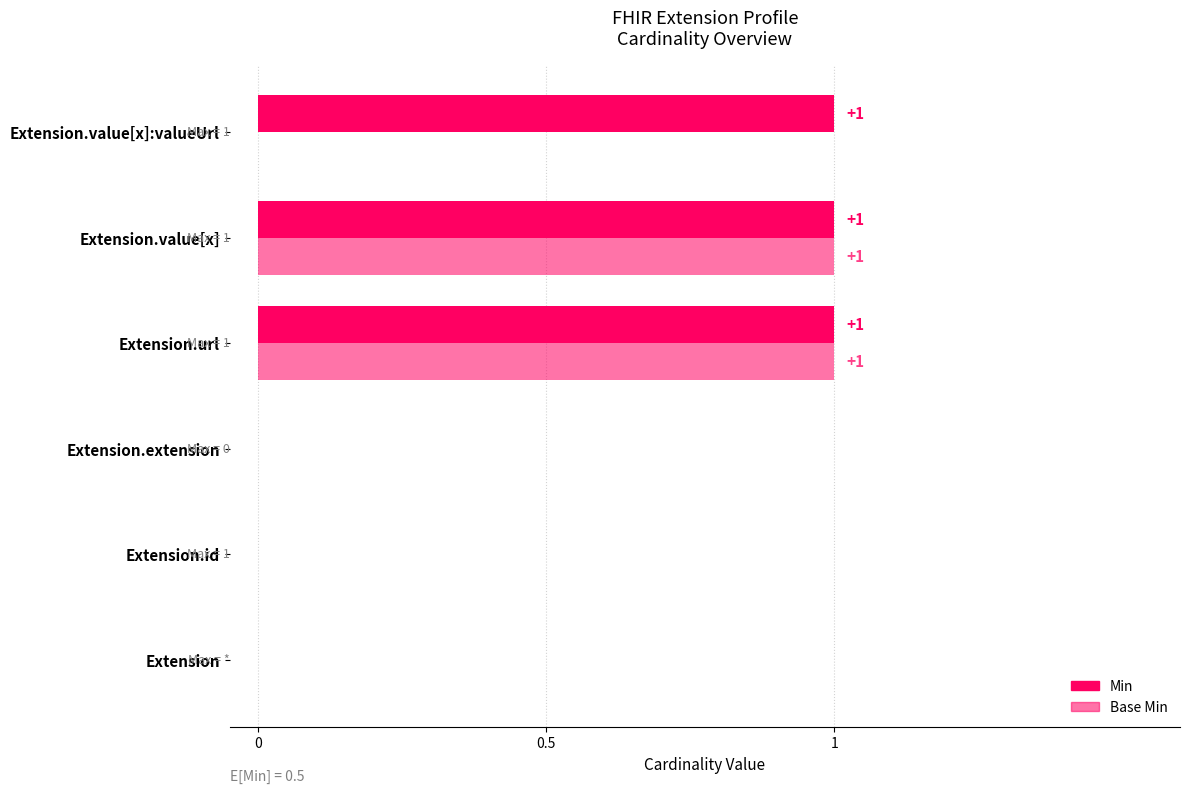

Reading left to right, what are all the values shown in this chart?

Min: 0	0	0	1	1	1
Base Min: 0	0	0	1	1	0